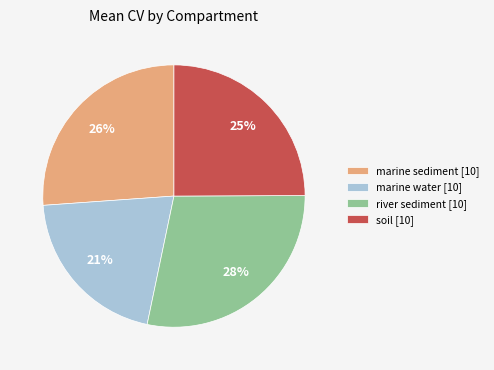

Which slice is the smallest?

marine water [10]